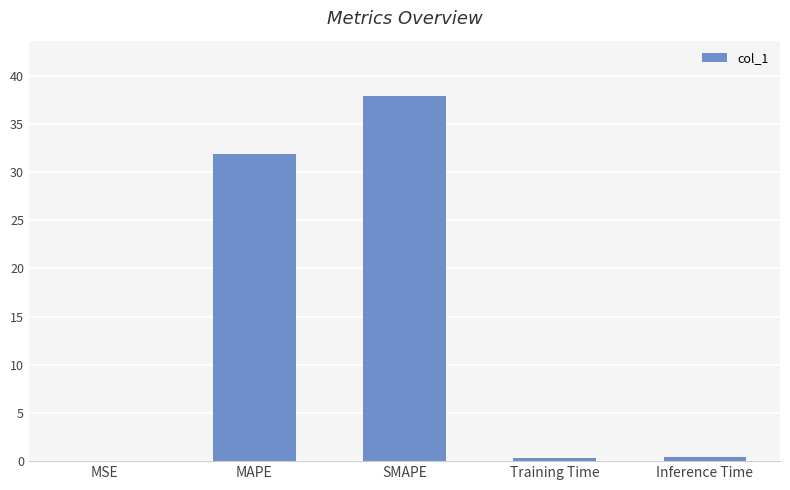

What is the sum of all values?

70.6